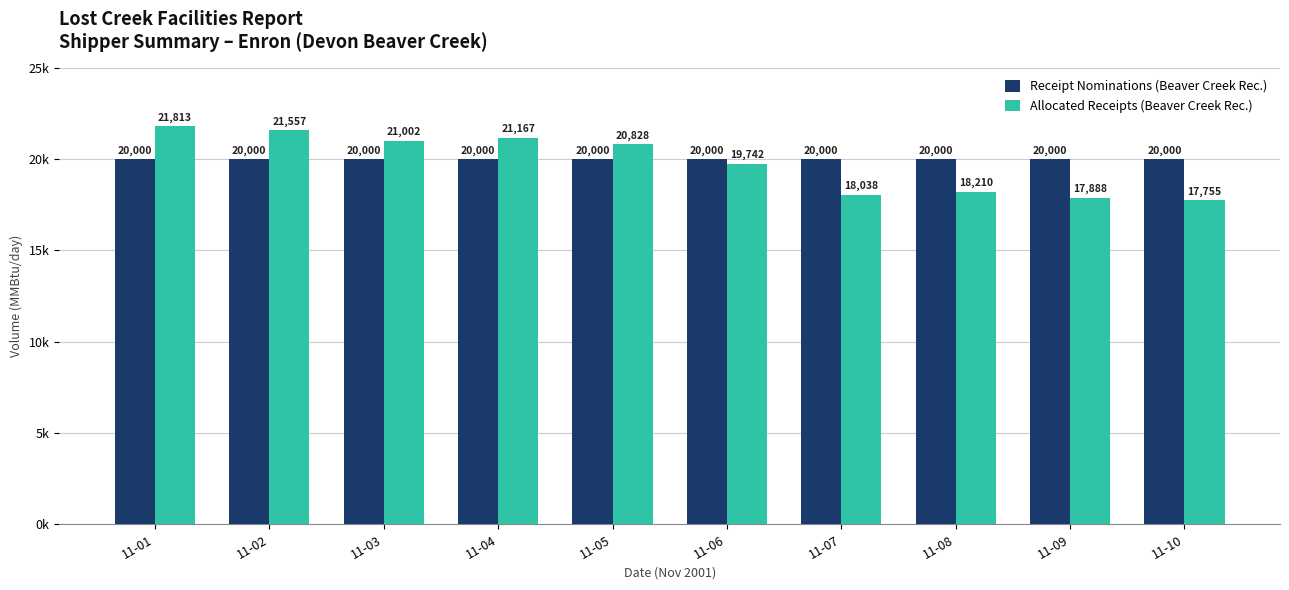

What are all the series names shown in the legend?

Receipt Nominations (Beaver Creek Rec.), Allocated Receipts (Beaver Creek Rec.)